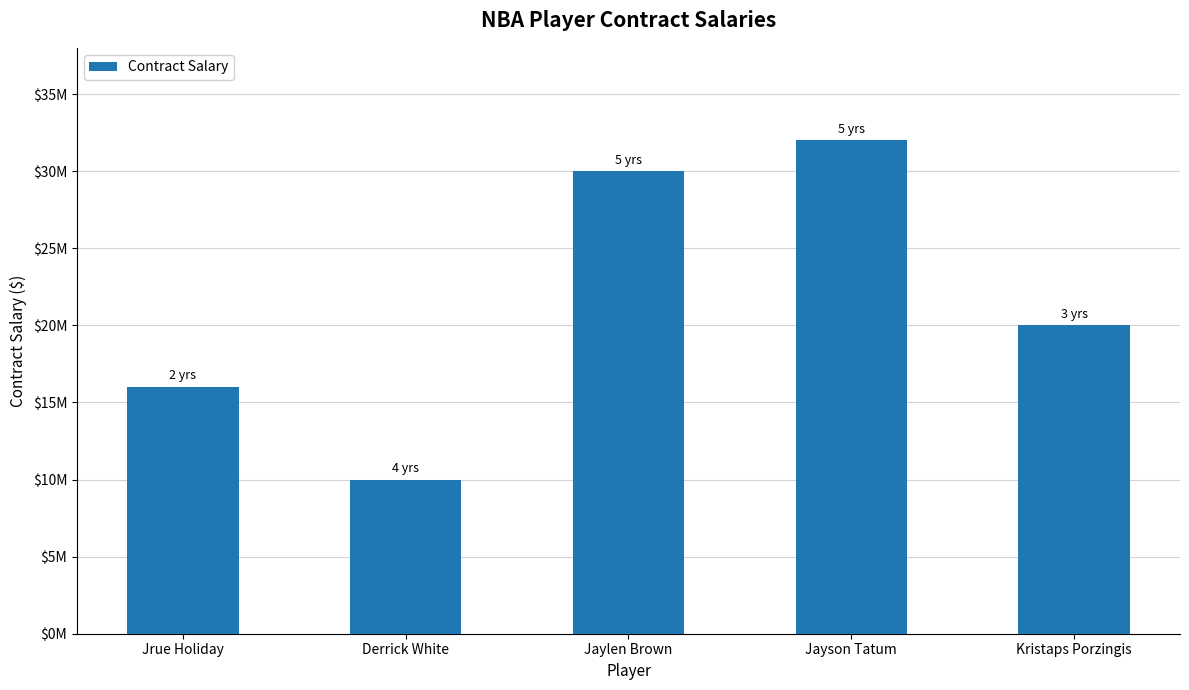

What is the difference between the maximum and minimum values?

22000000